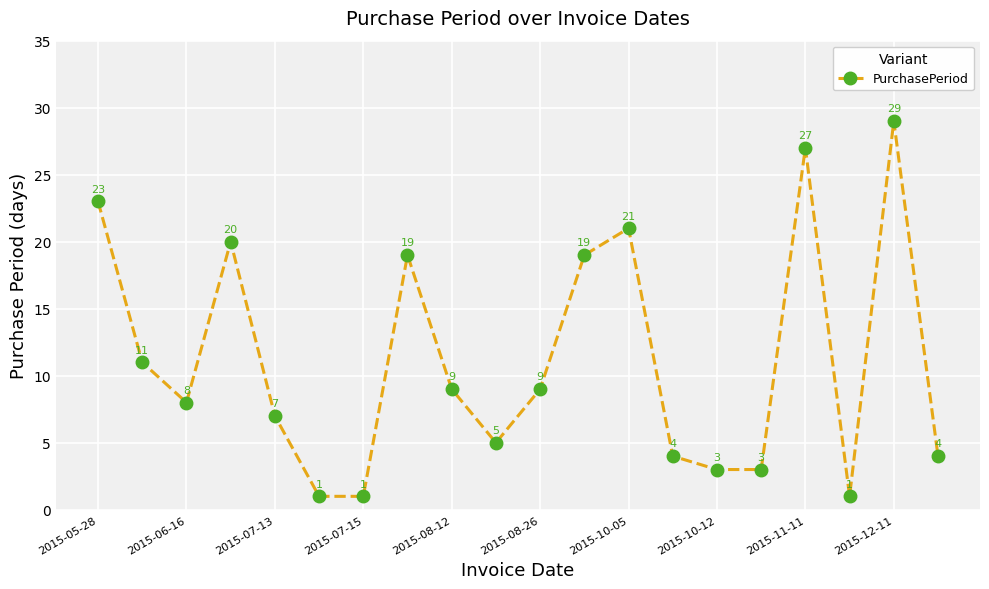

What is the greatest value displayed?

29